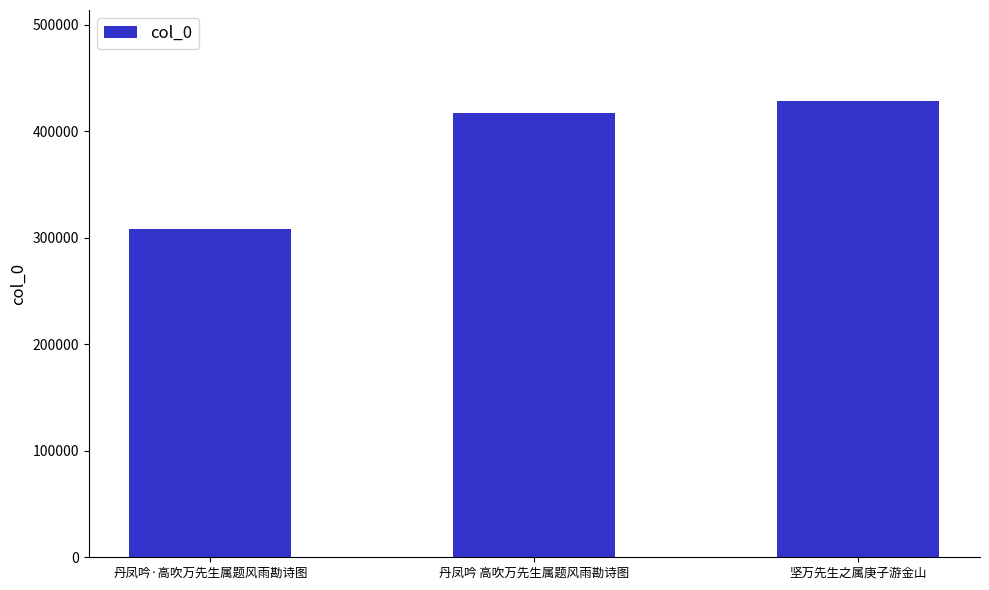

List the labels in order of value, smallest first.

丹凤吟·高吹万先生属题风雨勘诗图, 丹凤吟 高吹万先生属题风雨勘诗图, 坚万先生之属庚子游金山